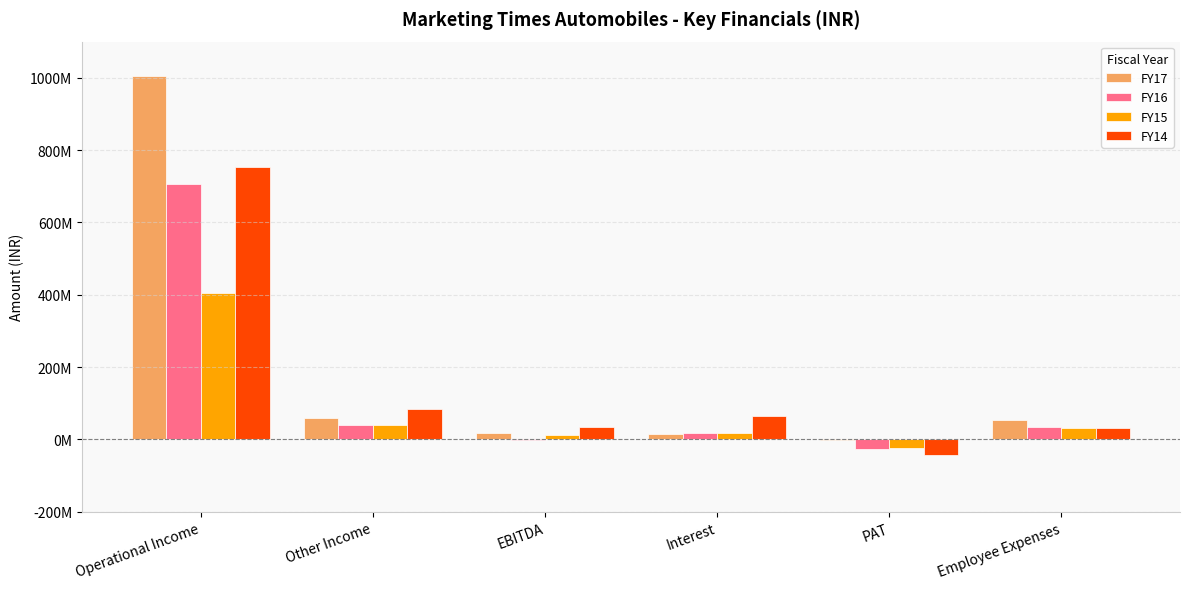

Are the bars grouped side by side (vs. stacked)?

Yes